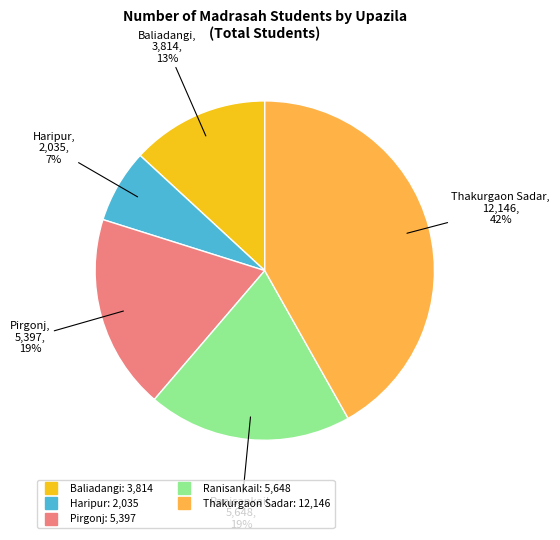

Count the number of slices in the pie.

5